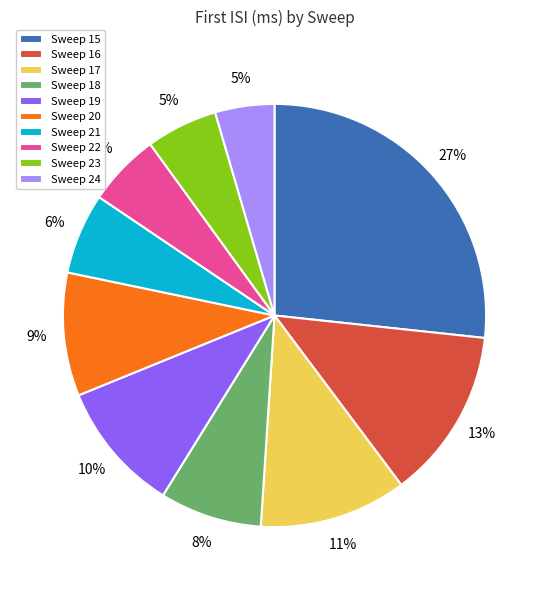

To the nearest percent, what is the average slice percentage?

10%